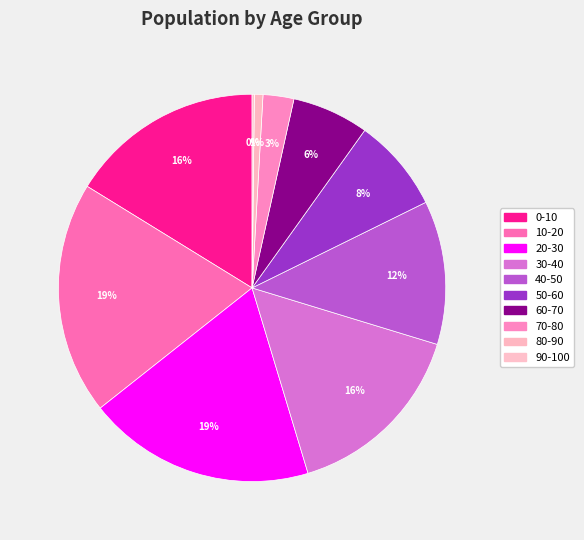

Is there any slice that represents more than half of the pie?

No